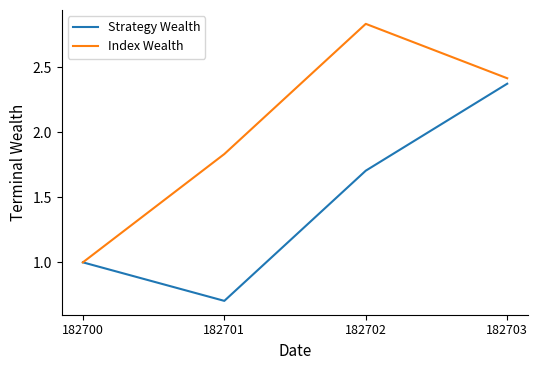

Count the Strategy Wealth values in the range 1 to 2.

2